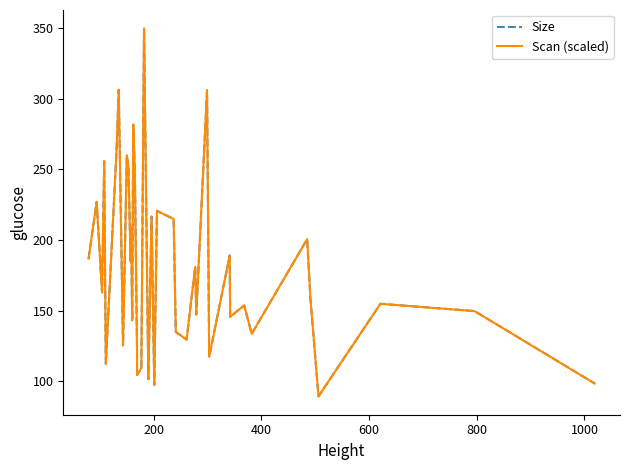

True or false: Size has a value of 28.6 at 24.

False